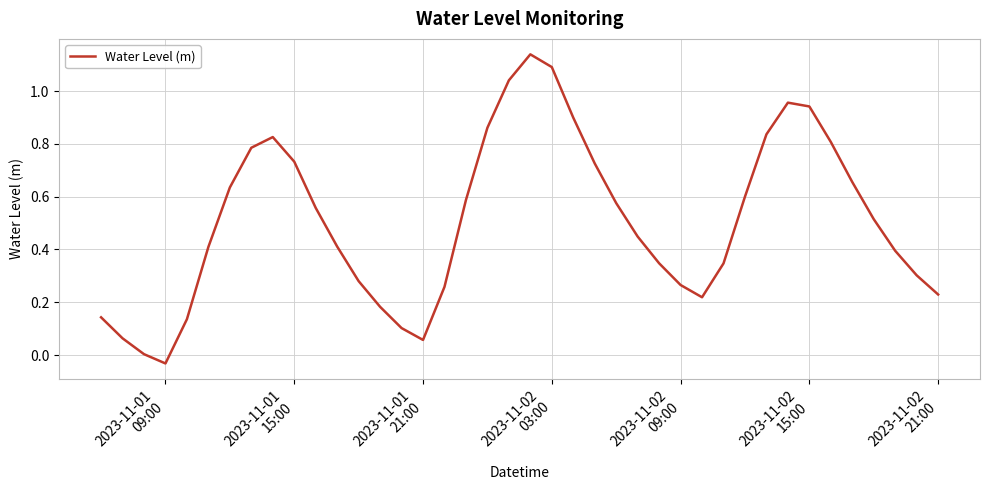

Is this an area chart (filled region under the line)?

No